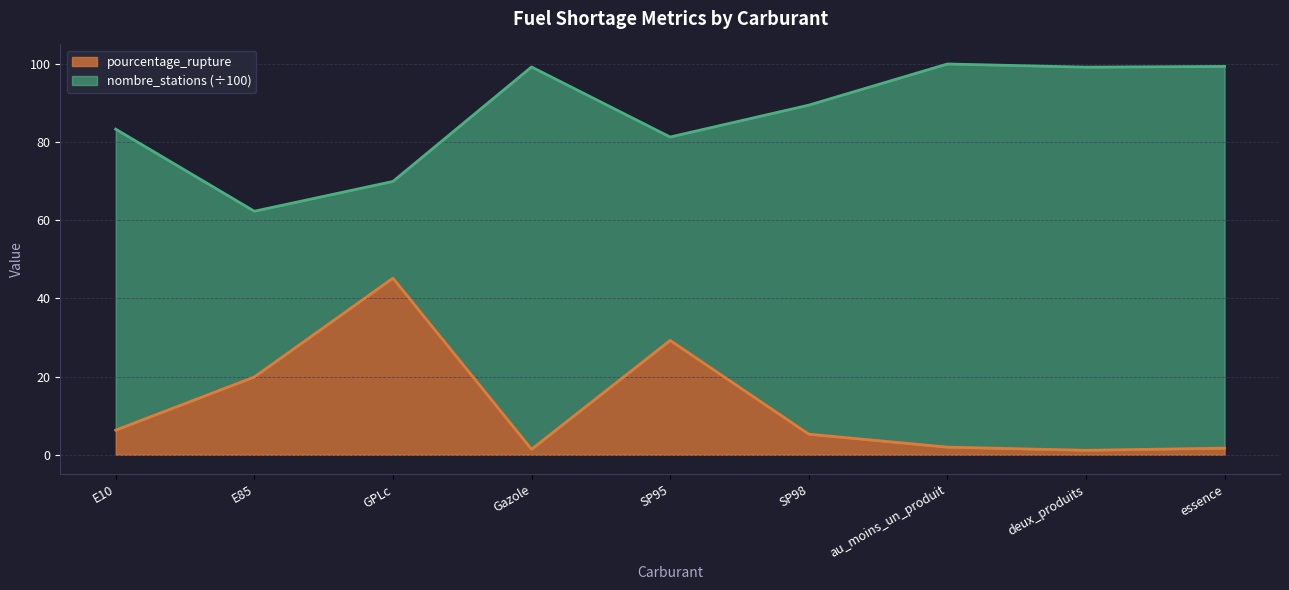

What is the smallest value displayed?

1.1